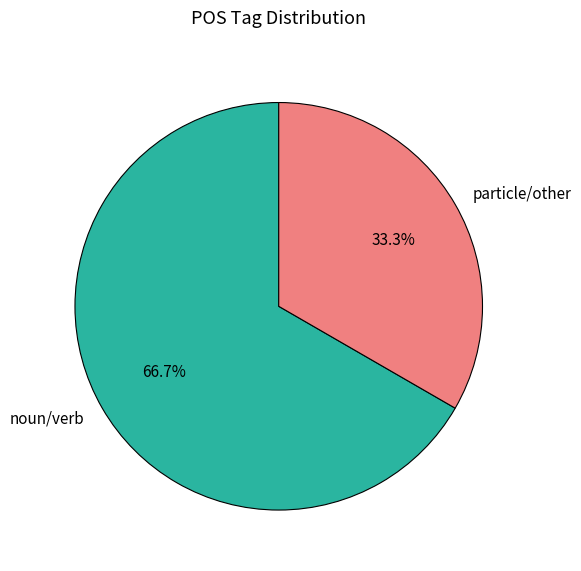

Does noun/verb account for over 50% of the chart?

Yes